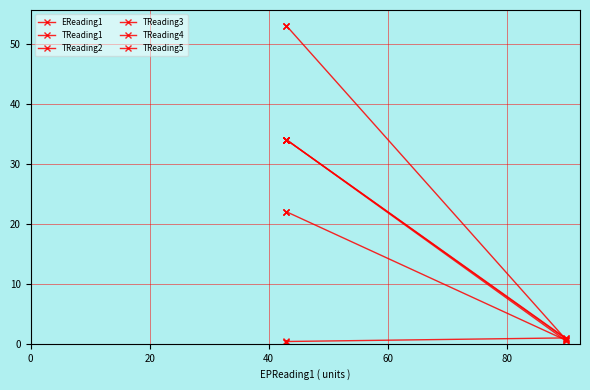

Which series changed the most between 0 and 60?

TReading3